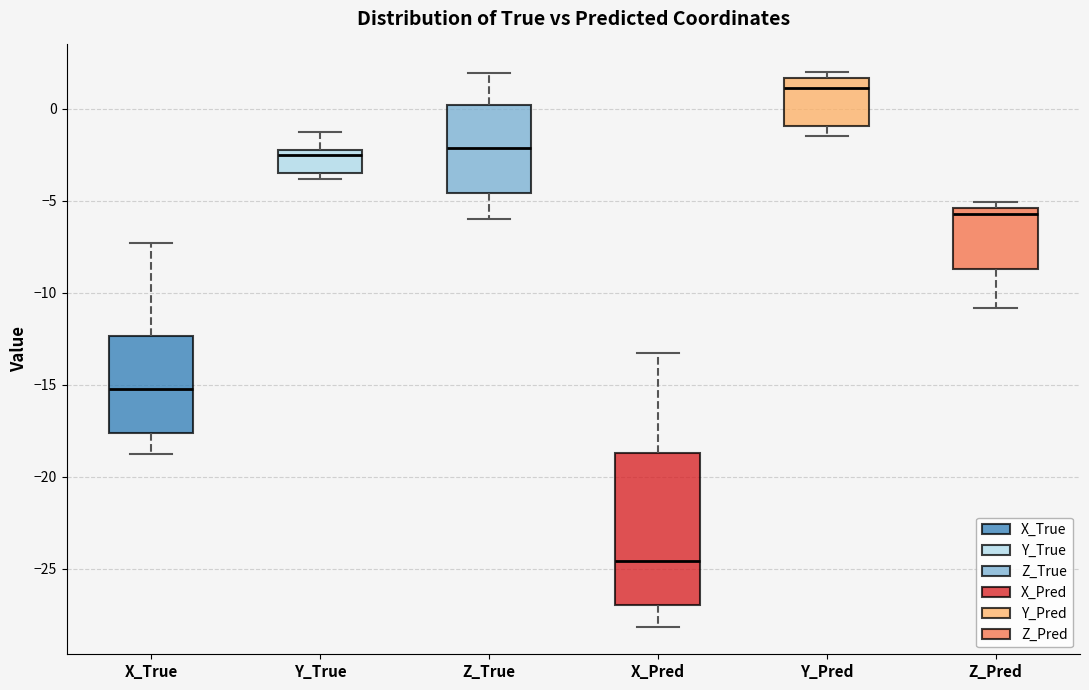

Where is the lower edge of the box for Z_True on the y-axis? The values are not printed on the chart, so give them approximately, as read against the axis.

-4.5